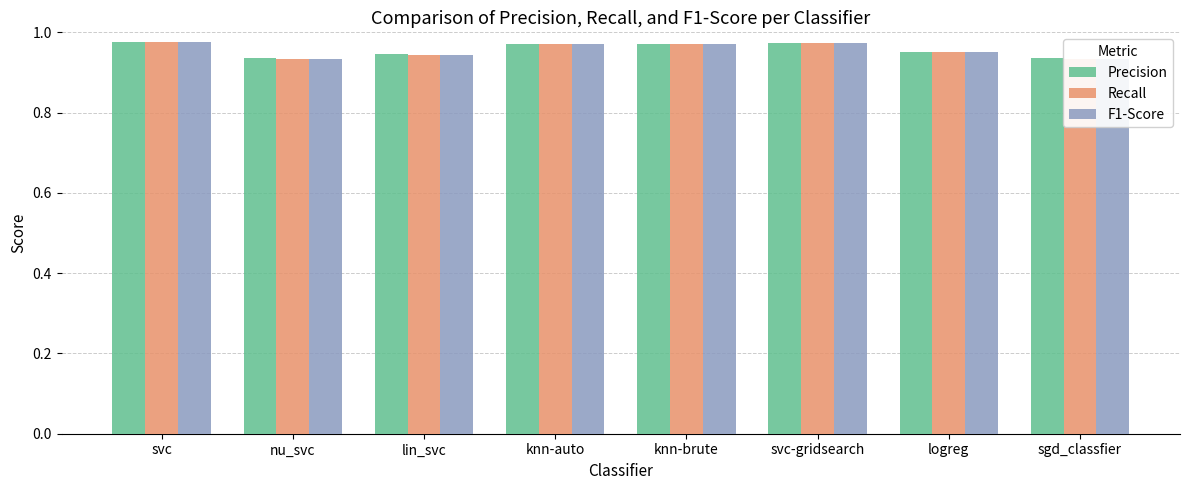

Between nu_svc and logreg, which series saw the biggest shift?

Recall